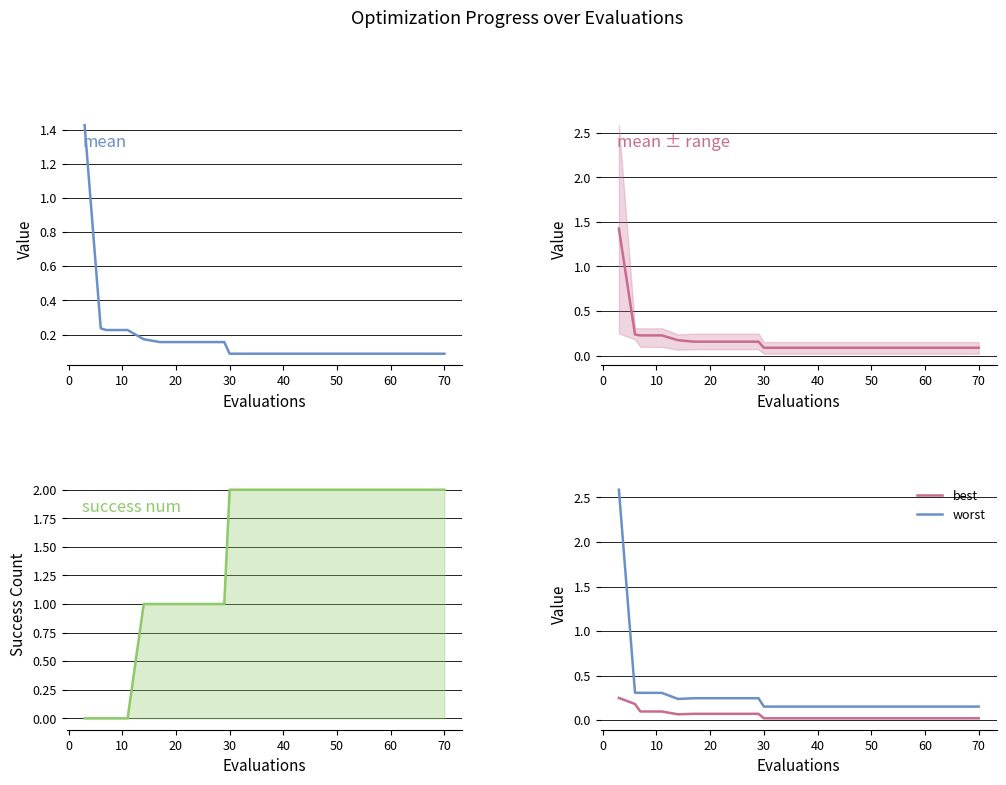

True or false: worst and best intersect in this chart.

False